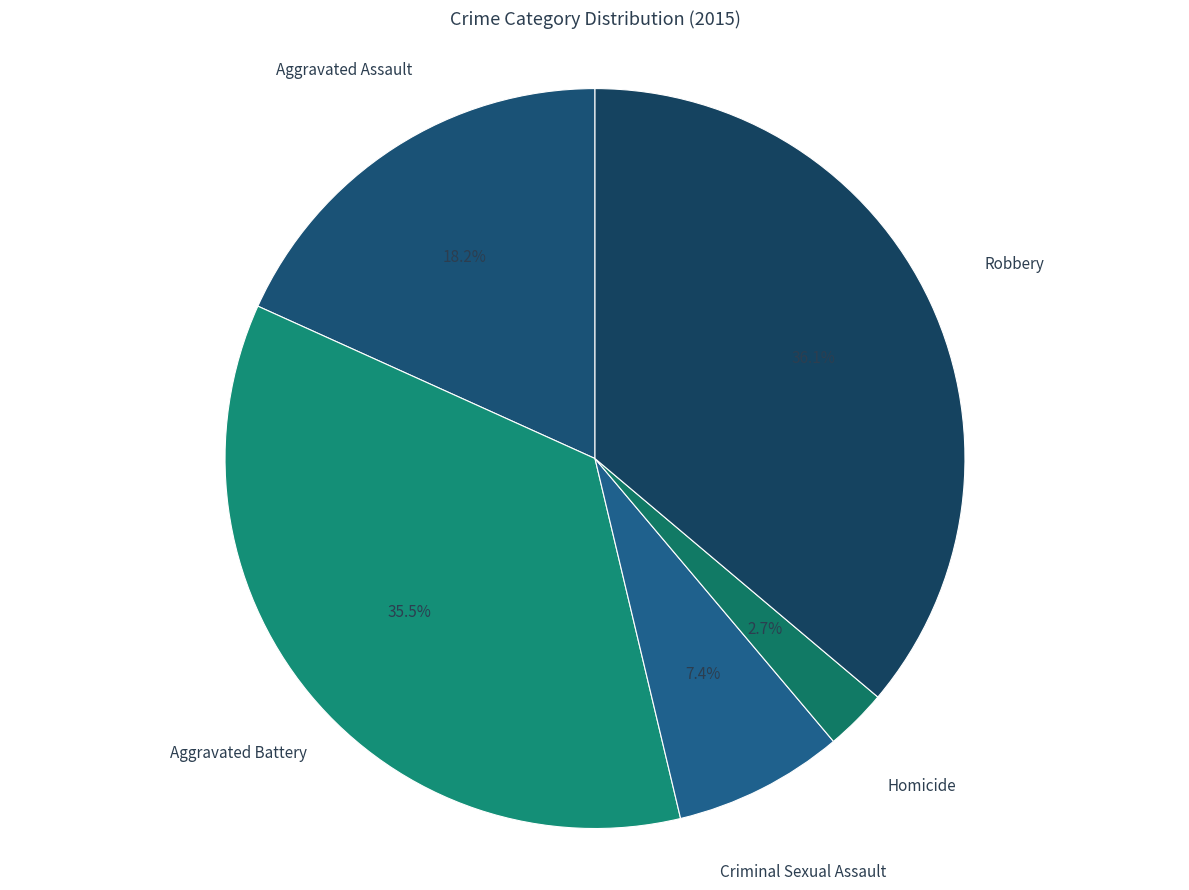

To the nearest percent, what is the difference between the Robbery and Aggravated Battery slice percentages?

1%